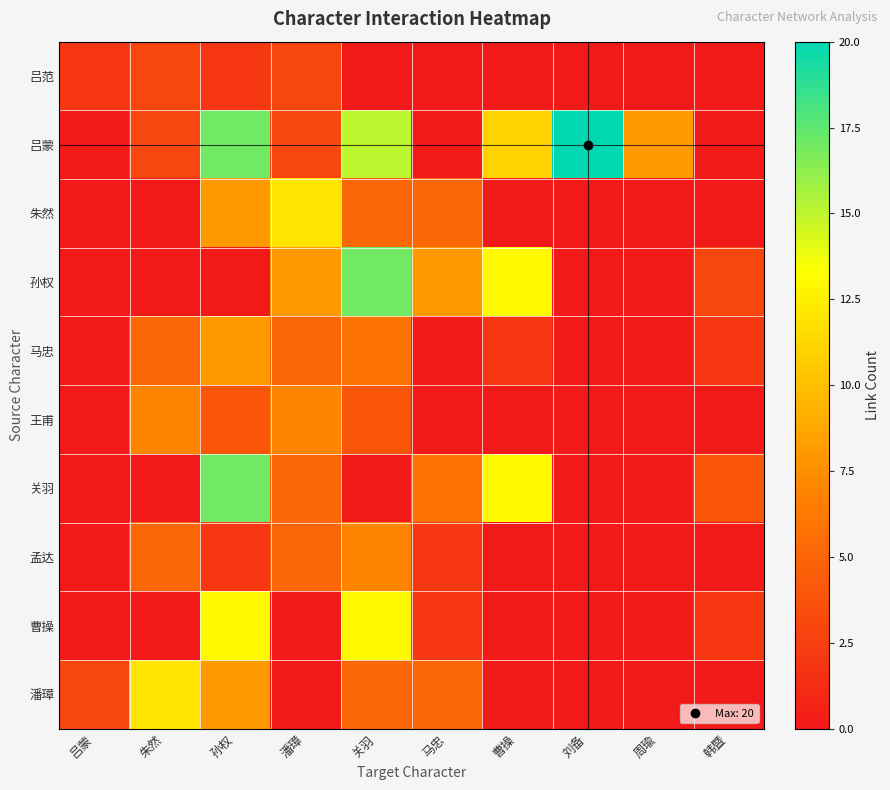

Reading left to right, transcribe all the data shown in this chart.

吕范: 吕蒙=2	朱然=3	孙权=2	潘璋=3	关羽=0	马忠=0	曹操=0	刘备=0	周瑜=0	韩暨=0
吕蒙: 吕蒙=0	朱然=3	孙权=17	潘璋=3	关羽=15	马忠=0	曹操=11	刘备=20	周瑜=8	韩暨=0
朱然: 吕蒙=0	朱然=0	孙权=8	潘璋=12	关羽=5	马忠=5	曹操=0	刘备=0	周瑜=0	韩暨=0
孙权: 吕蒙=0	朱然=0	孙权=0	潘璋=8	关羽=17	马忠=8	曹操=13	刘备=0	周瑜=0	韩暨=3
马忠: 吕蒙=0	朱然=5	孙权=8	潘璋=5	关羽=6	马忠=0	曹操=2	刘备=0	周瑜=0	韩暨=2
王甫: 吕蒙=0	朱然=7	孙权=4	潘璋=7	关羽=4	马忠=0	曹操=0	刘备=0	周瑜=0	韩暨=0
关羽: 吕蒙=0	朱然=0	孙权=17	潘璋=5	关羽=0	马忠=6	曹操=13	刘备=0	周瑜=0	韩暨=4
孟达: 吕蒙=0	朱然=5	孙权=2	潘璋=5	关羽=7	马忠=2	曹操=0	刘备=0	周瑜=0	韩暨=0
曹操: 吕蒙=0	朱然=0	孙权=13	潘璋=0	关羽=13	马忠=2	曹操=0	刘备=0	周瑜=0	韩暨=2
潘璋: 吕蒙=3	朱然=12	孙权=8	潘璋=0	关羽=5	马忠=5	曹操=0	刘备=0	周瑜=0	韩暨=0